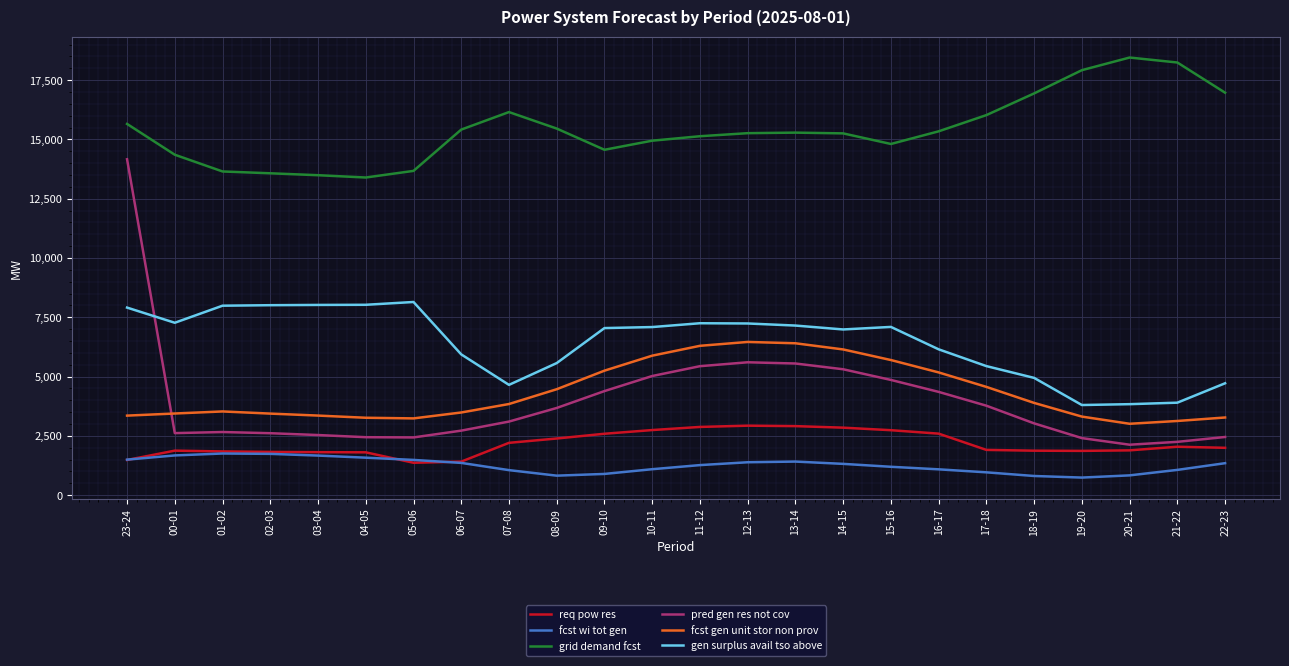

What is the minimum value for req pow res?

1365